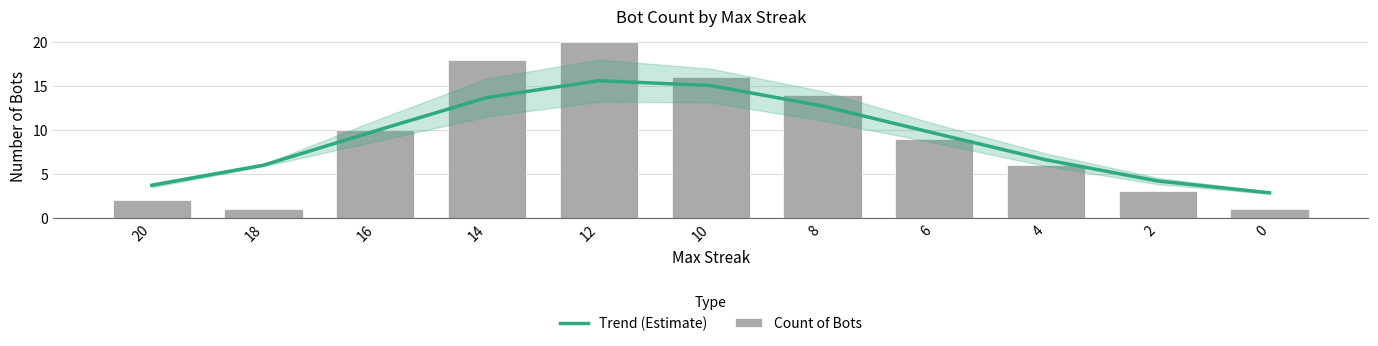

At which label does Count of Bots reach its peak?

12